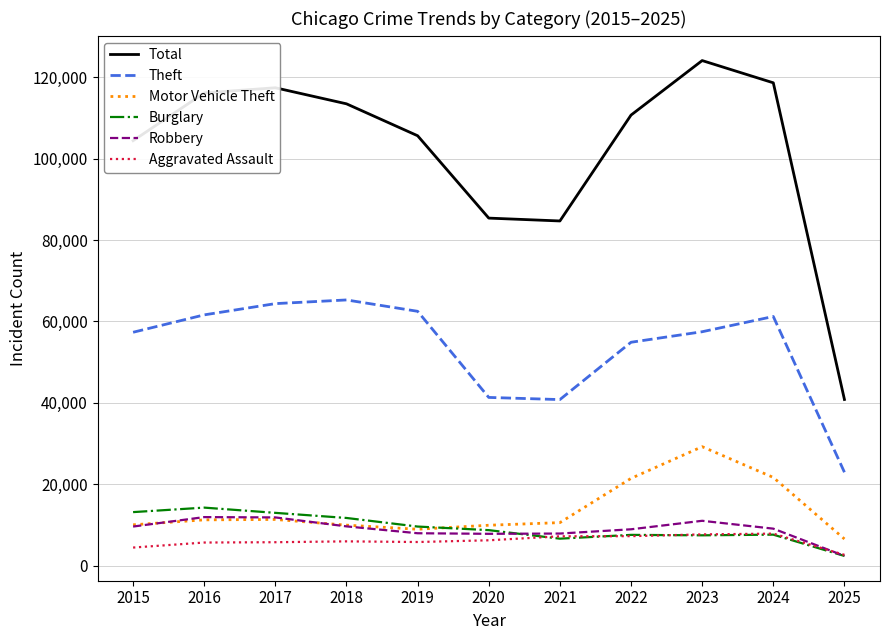

True or false: Total and Theft intersect in this chart.

False